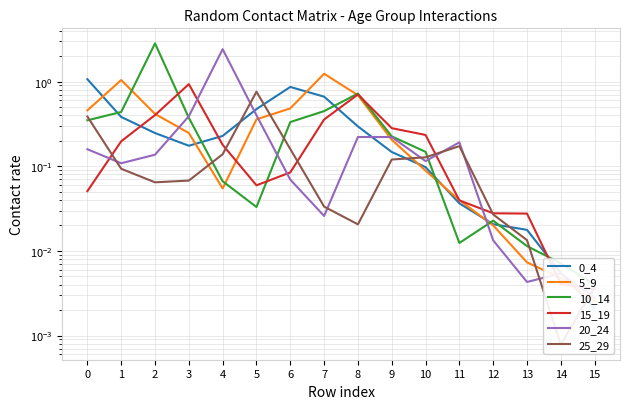

Where is the first local maximum for 0_4?

6